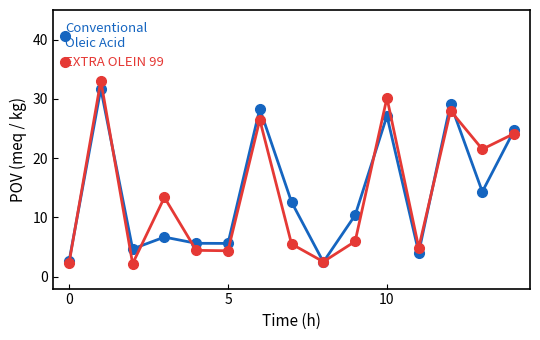

Does the chart have visible grid lines?

No